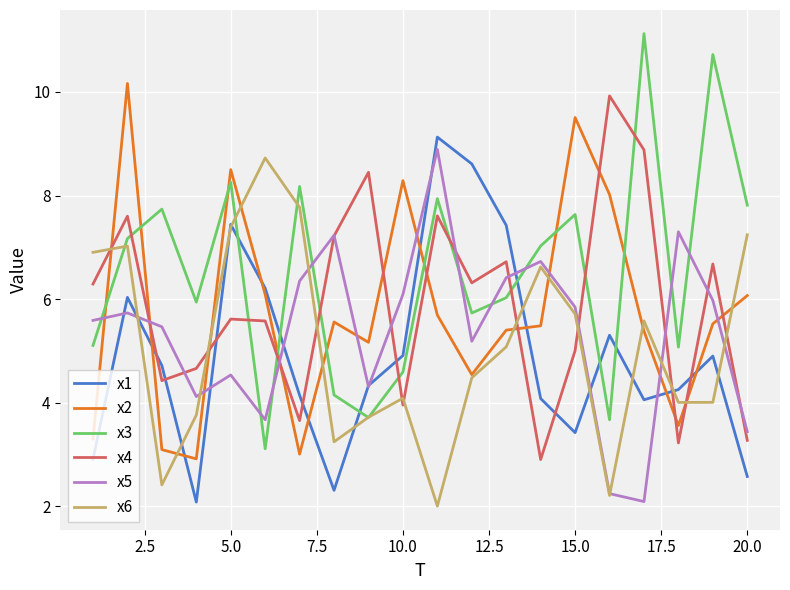

How many lines are shown in the chart?

6